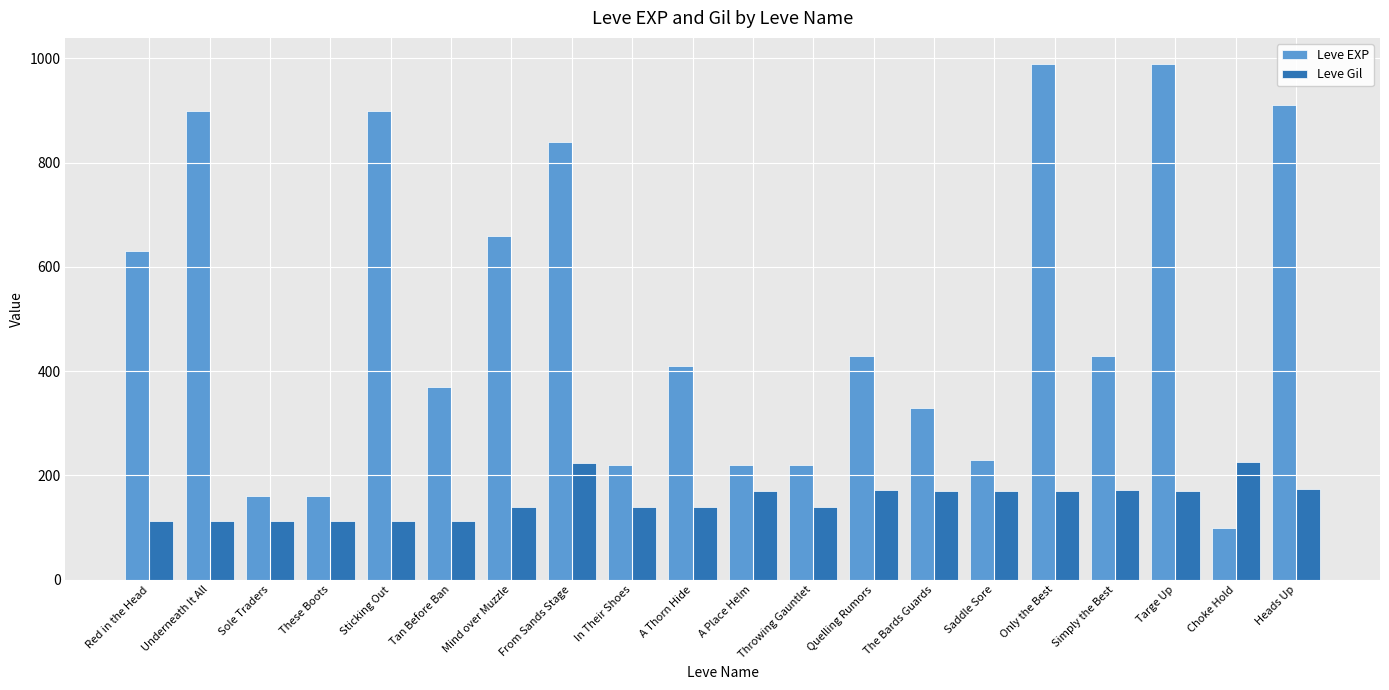

Is the value of Leve Gil at Quelling Rumors greater than the value of Leve EXP at Only the Best?

No